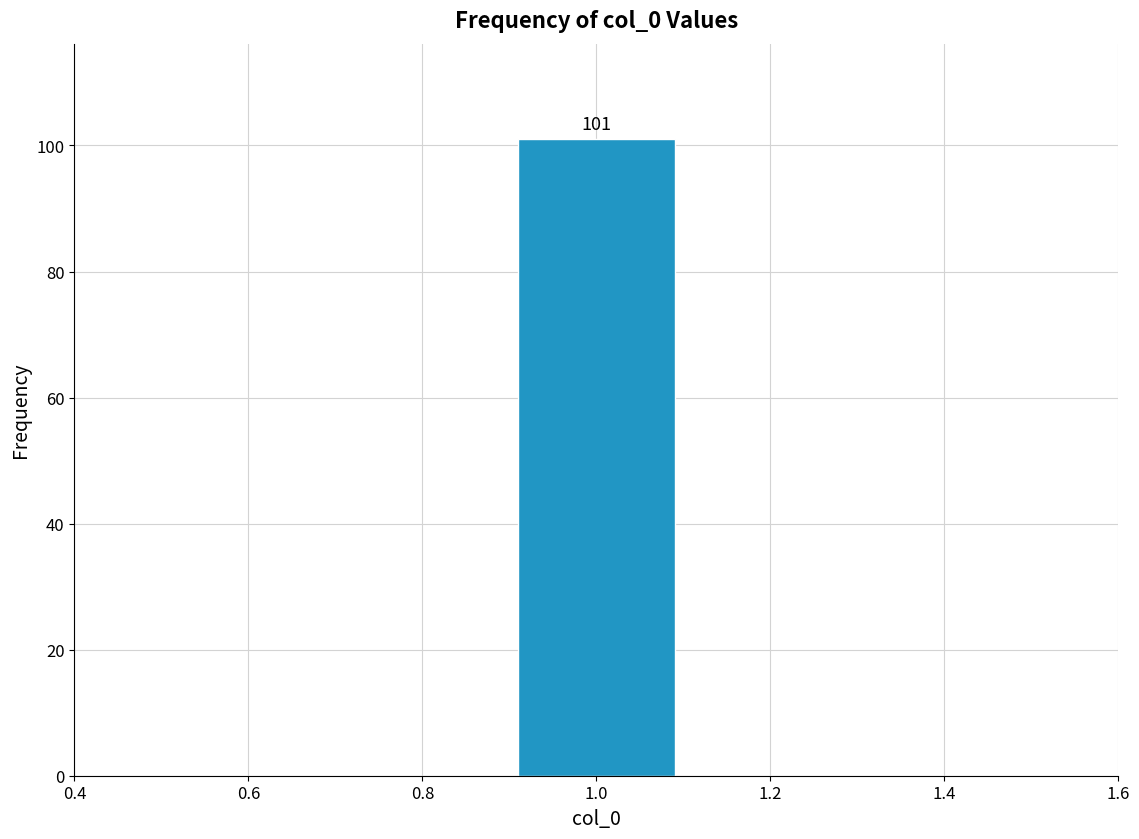

Over which range of the x-axis is the bar tallest?

0.9 to 1.1